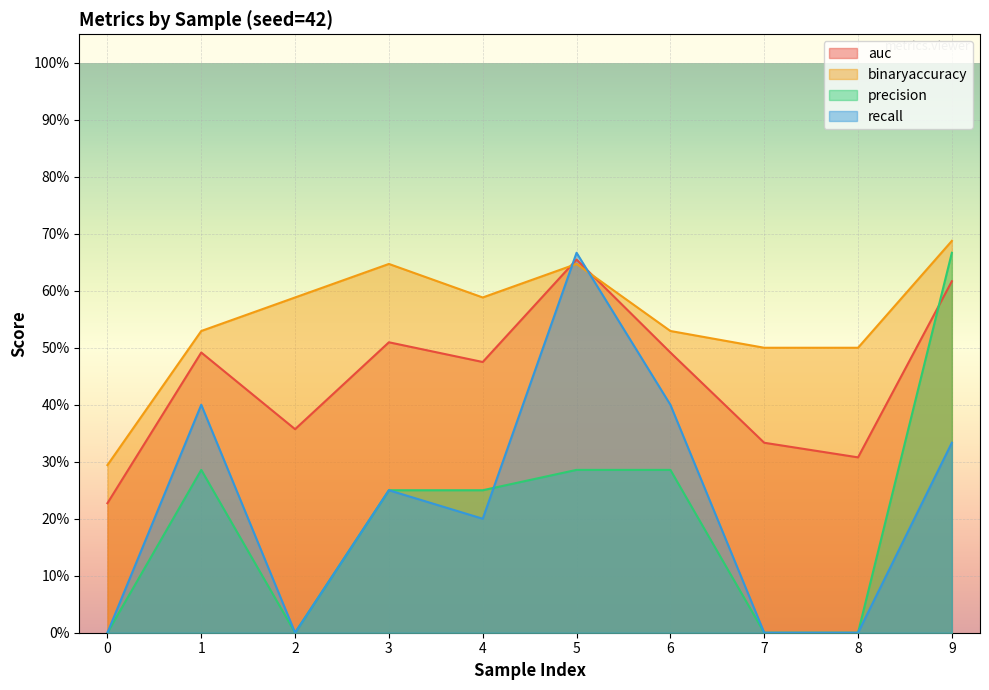

What is the difference between the highest and lowest values at 0?

0.3